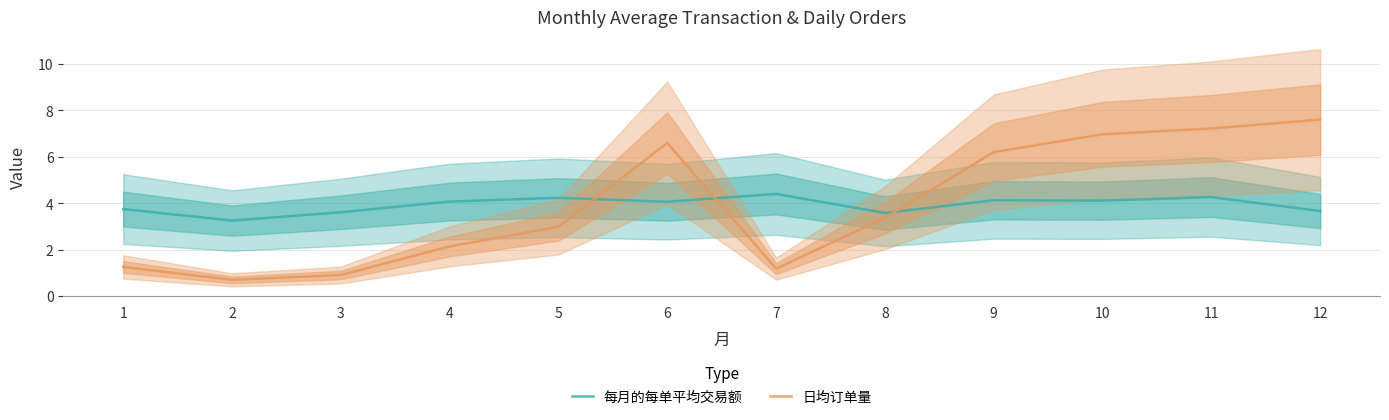

The value of 日均订单量 at 3 is 0.9. True or false?

True